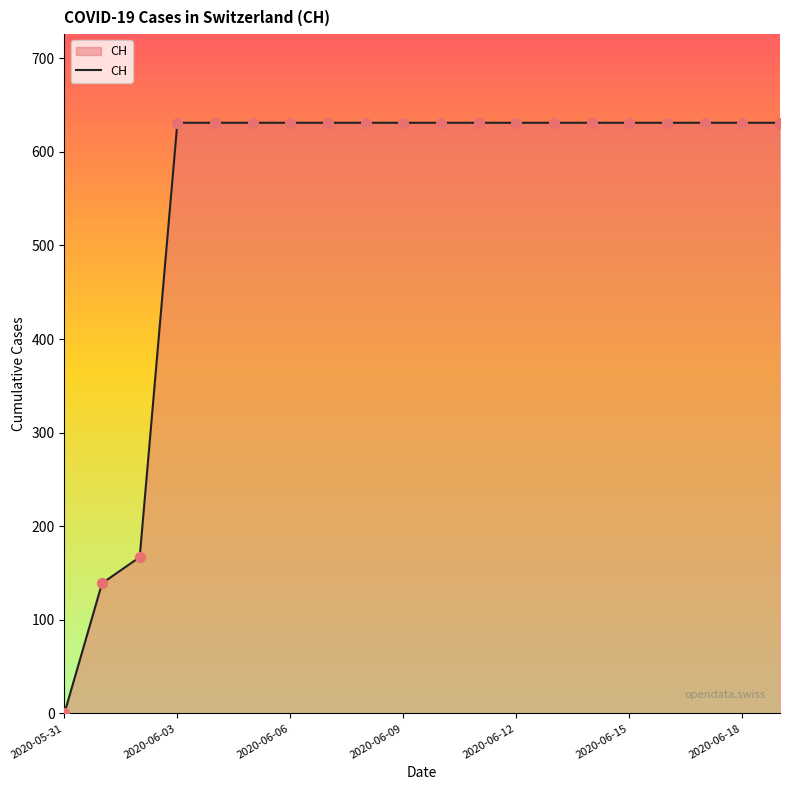

What is the difference between the maximum and minimum values?

631